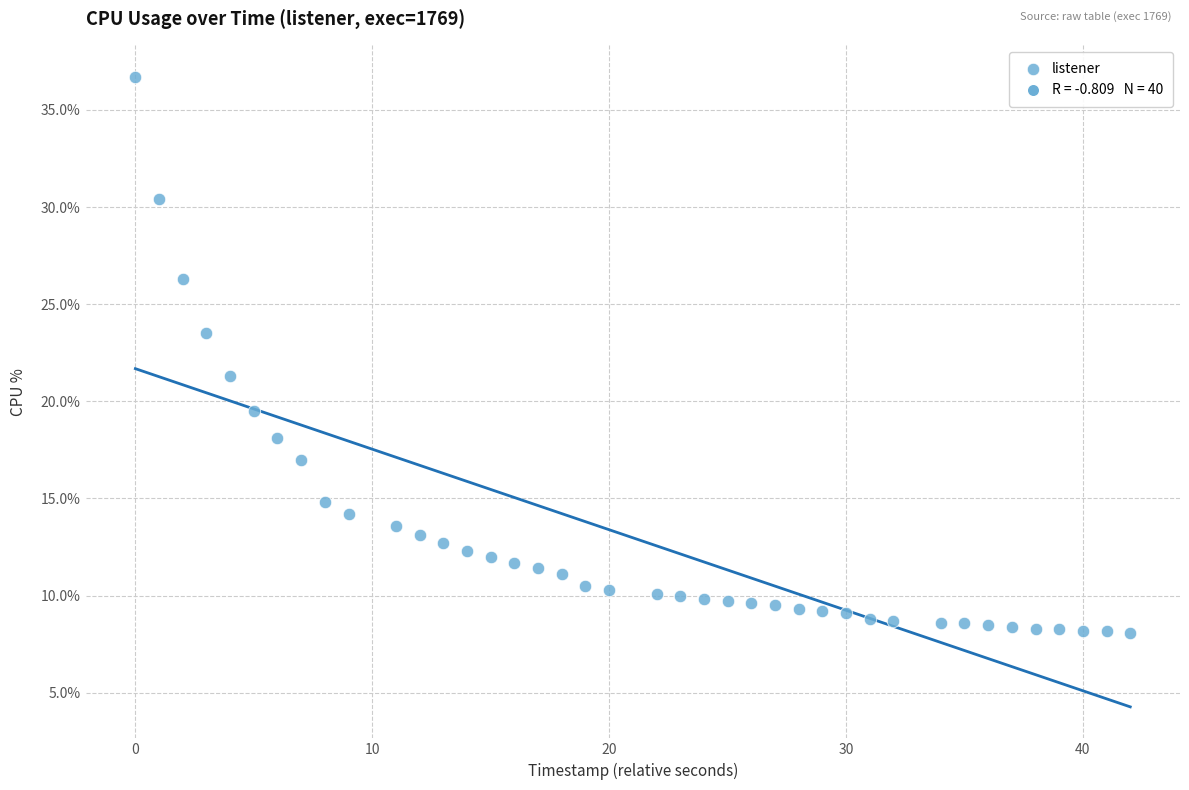

What Y value in the scatter plot is closest to 22?

21.3